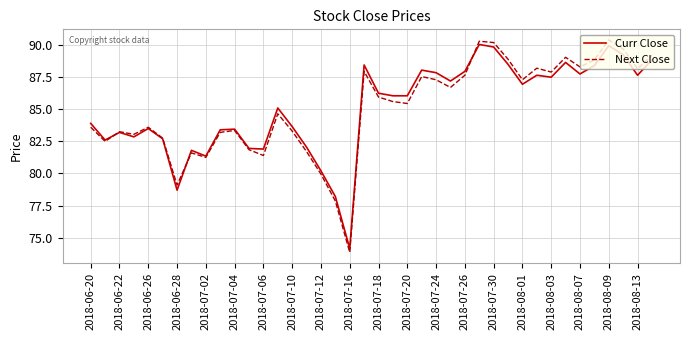

Which series has the largest range (max minus min)?

Next Close